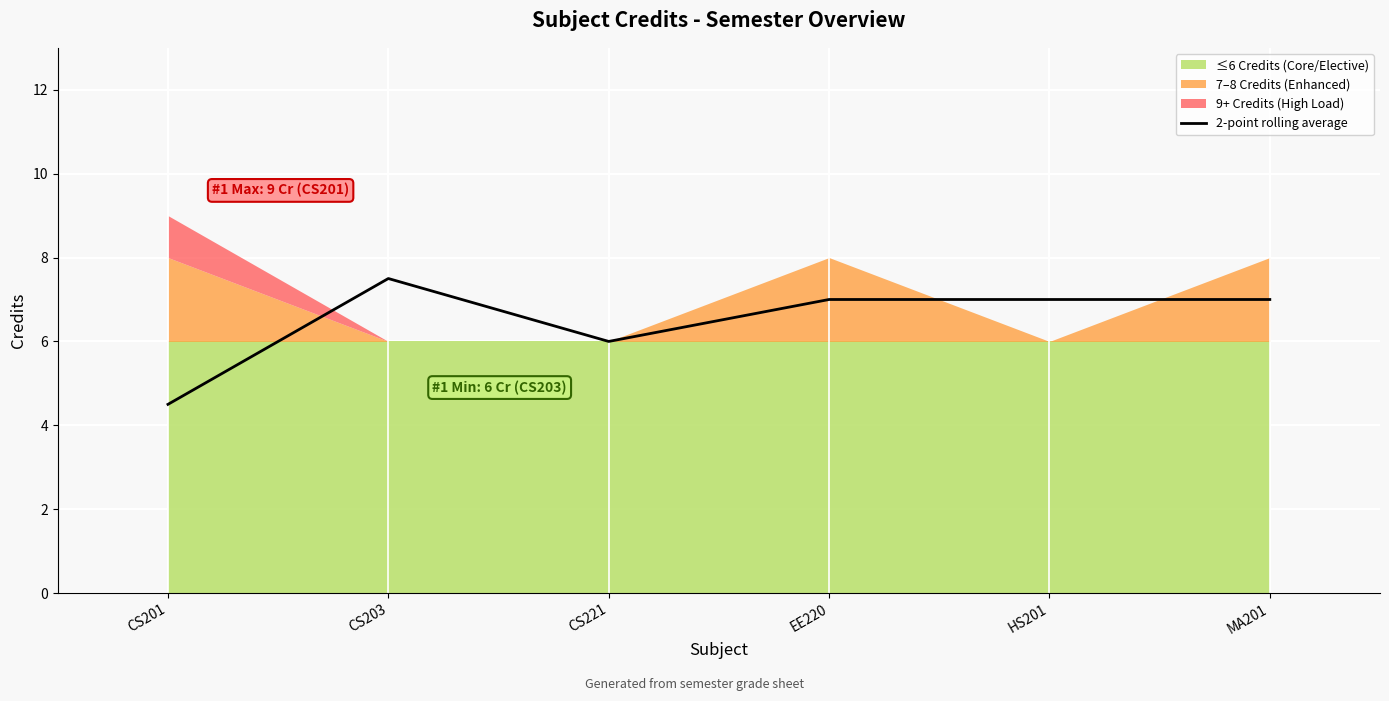

Where is the data nearest to the value 6?

CS221